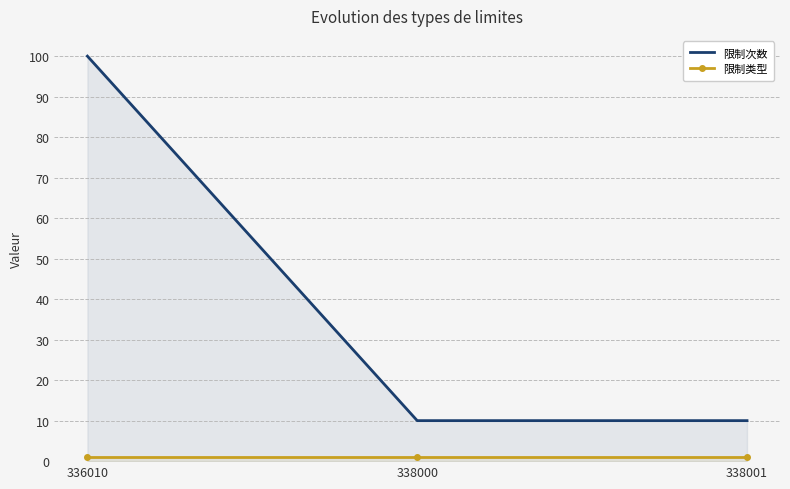

What value does the 限制类型 series have at 338000?

1